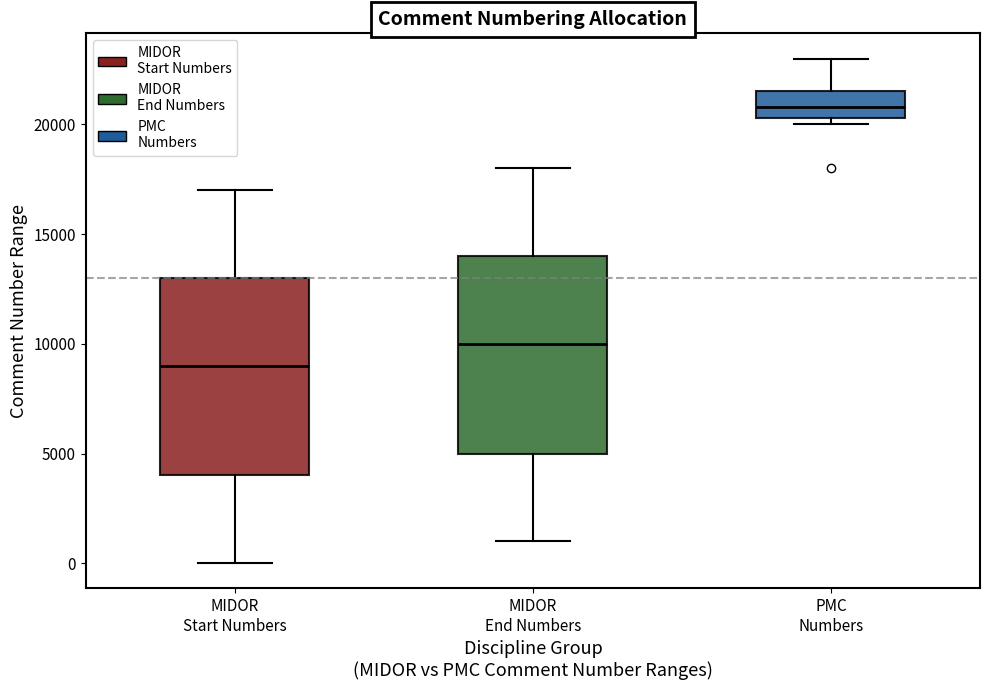

Which box's median line is the lowest?

MIDOR Start Numbers